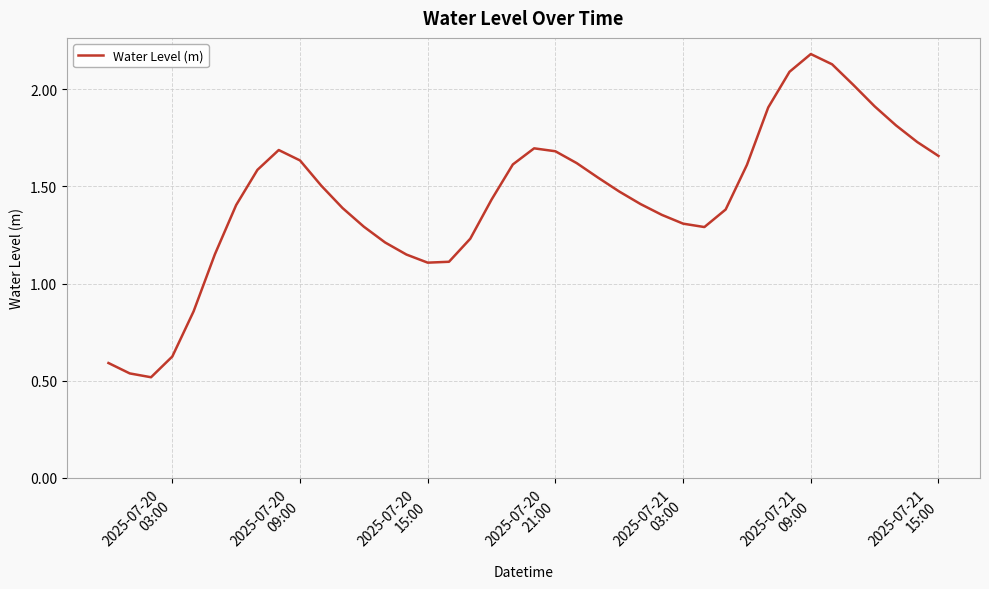

How many values exceed 1?

35